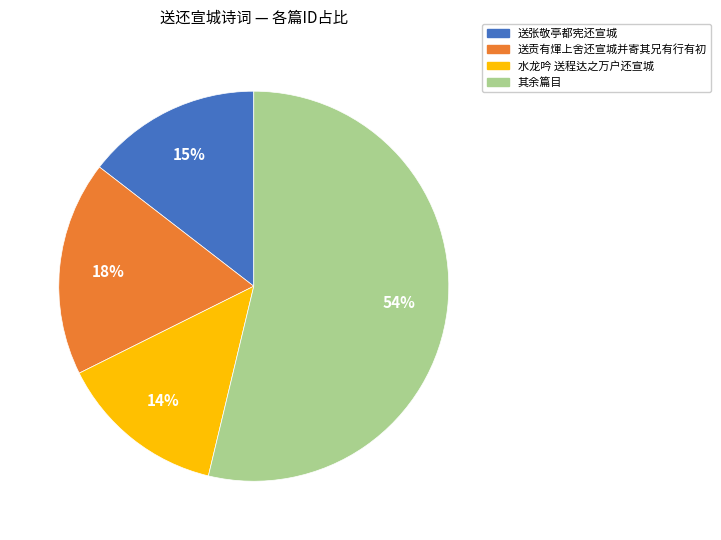

To the nearest percent, what is the difference between the largest and smallest slice percentages?

40%